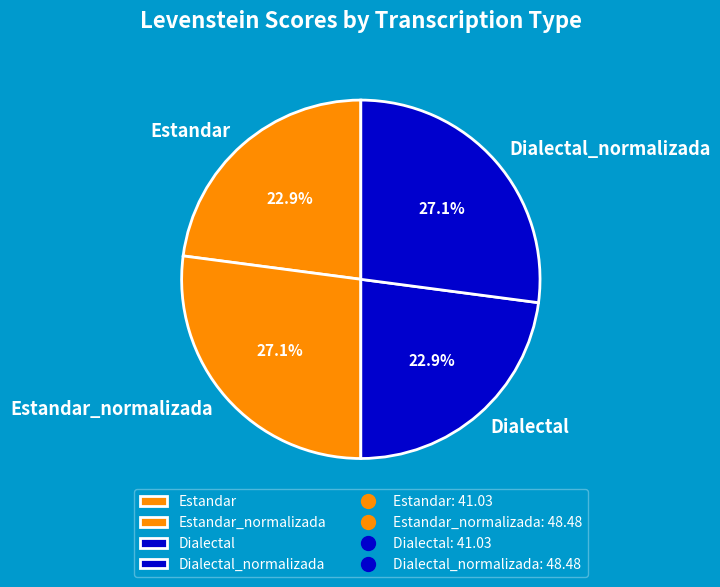

What is the total percentage of Dialectal_normalizada and Dialectal?

50.0%